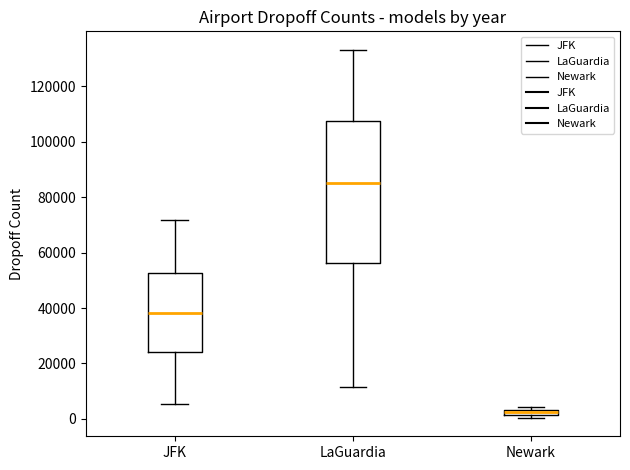

Comparing the boxes themselves (not the whiskers), which one is the tallest?

LaGuardia